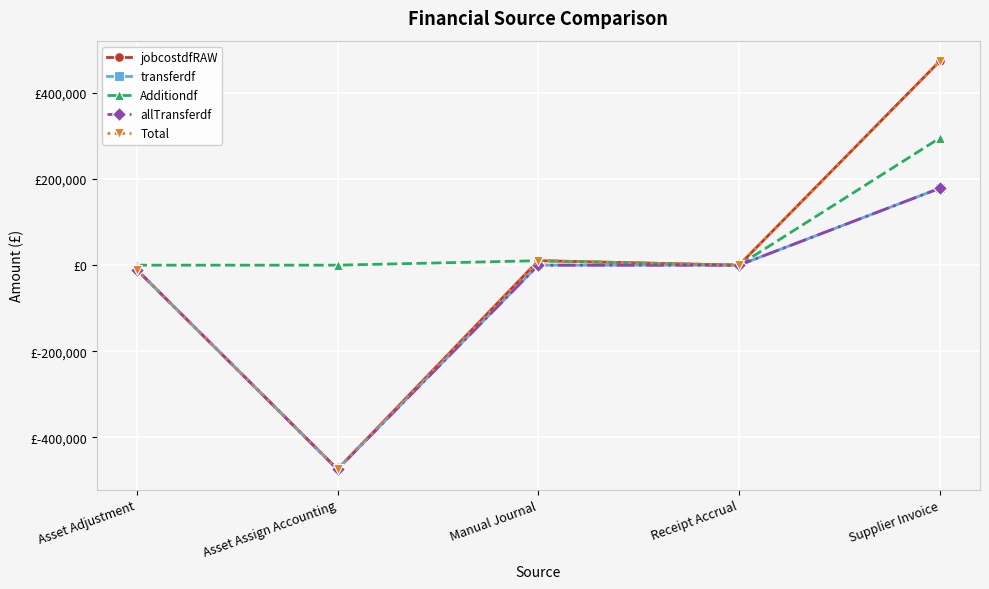

Does the chart have visible grid lines?

Yes